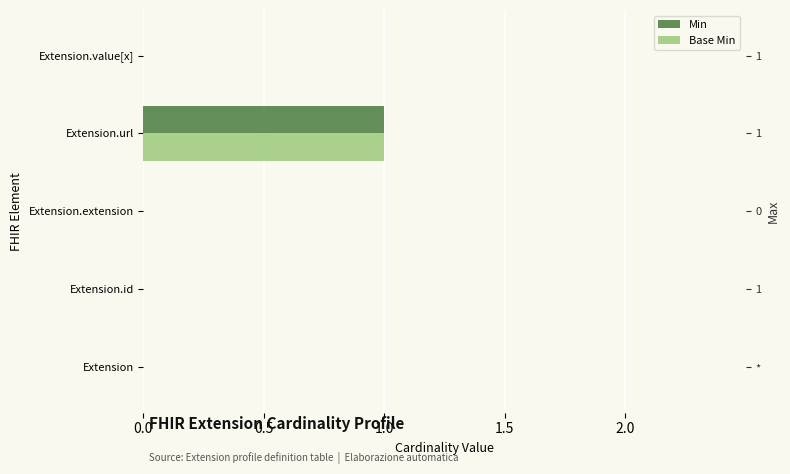

Is the value of Min at Extension.url greater than the value of Base Min at Extension.url?

No